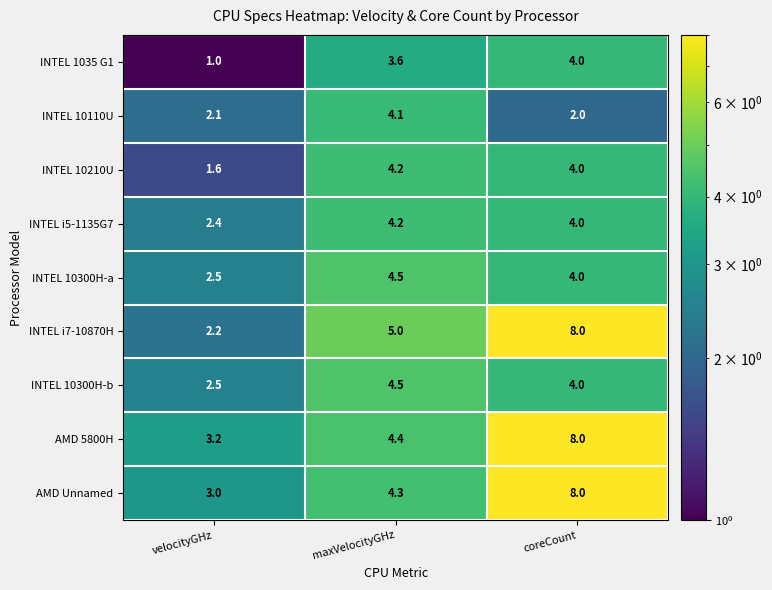

Is it true that INTEL 10110U equals 4.1 at maxVelocityGHz?

True